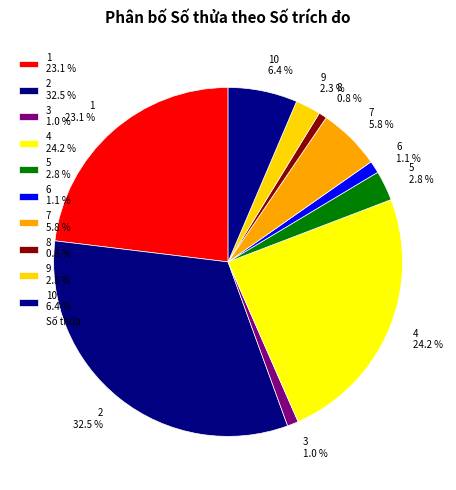

What percentage is NOT represented by 8 0.8 %?

99.2%